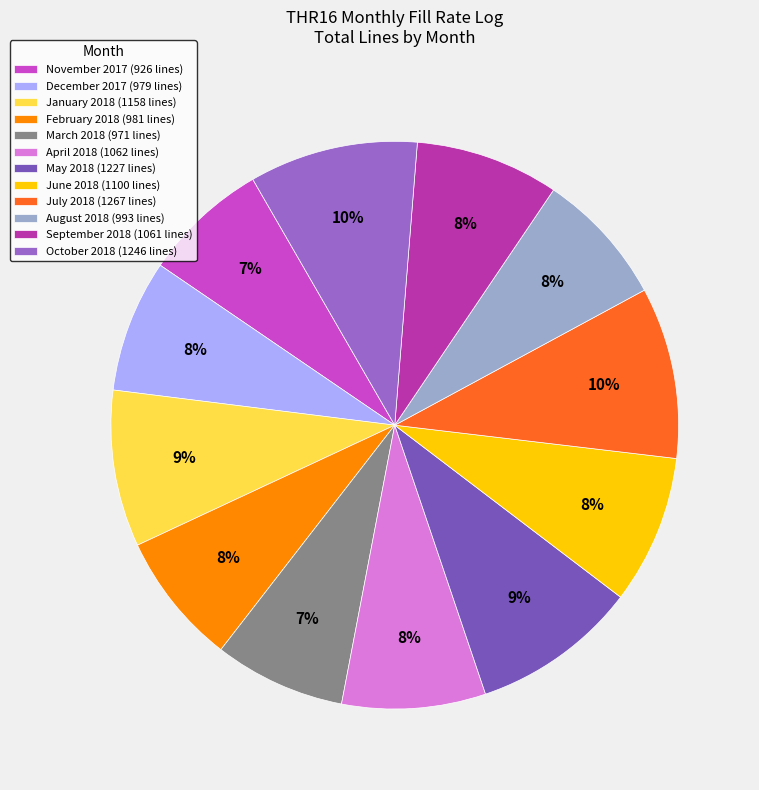

Which has a higher value, April 2018 (1062 lines) or November 2017 (926 lines)?

April 2018 (1062 lines)